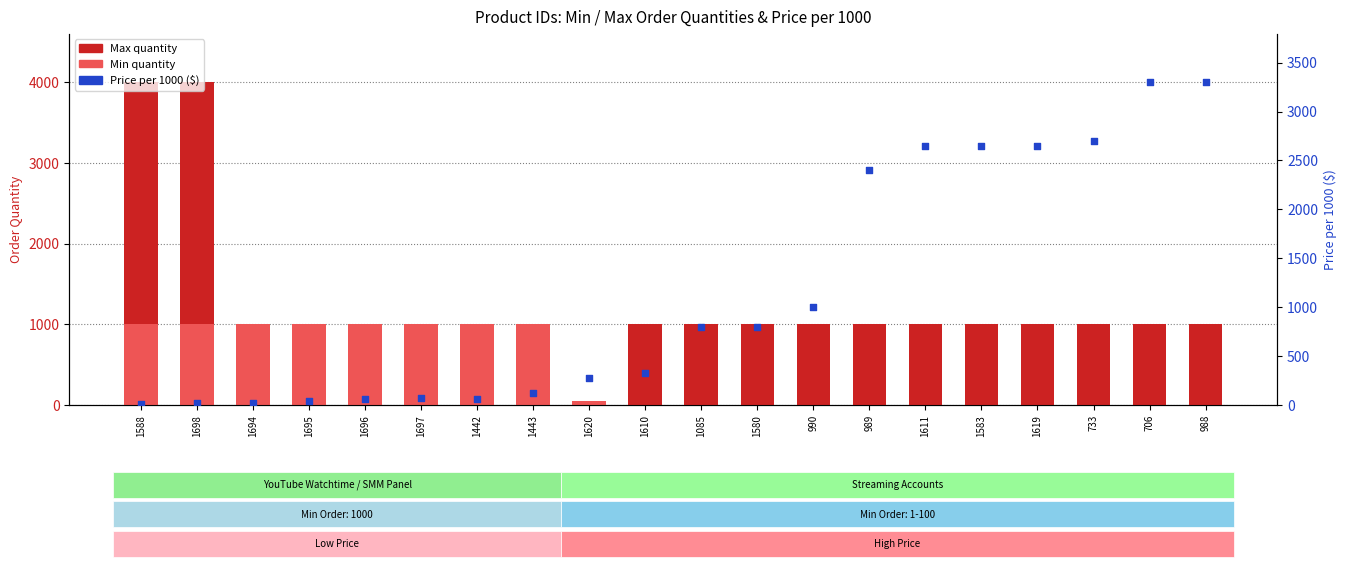

At how many categories does at least one series exceed 1449?

9